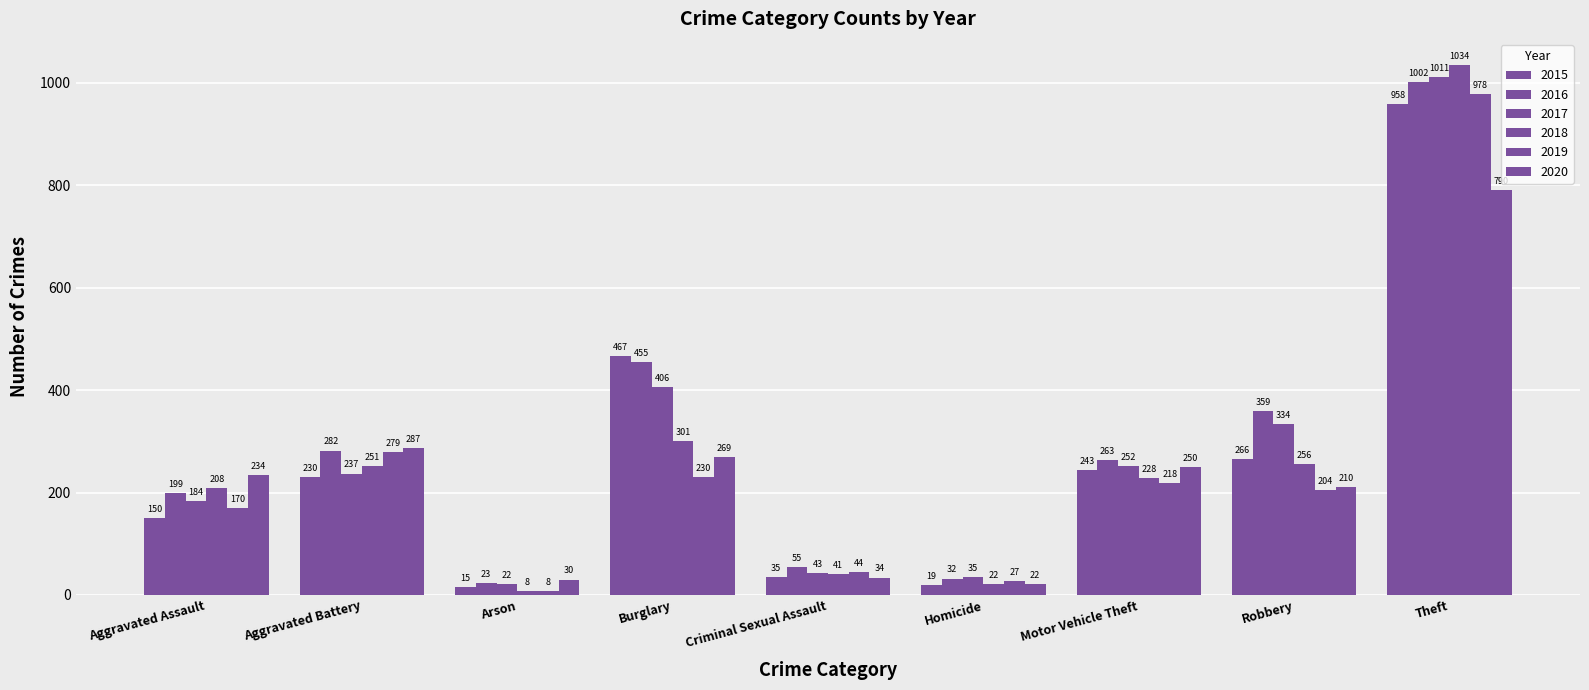

What position from the left is Homicide?

6